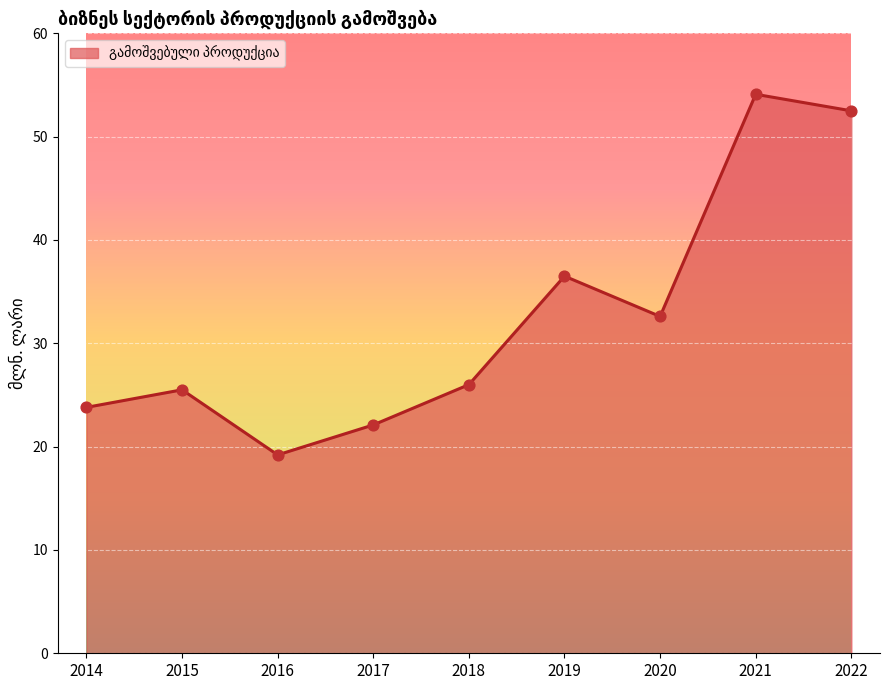

Which has a higher value, 2022 or 2020?

2022